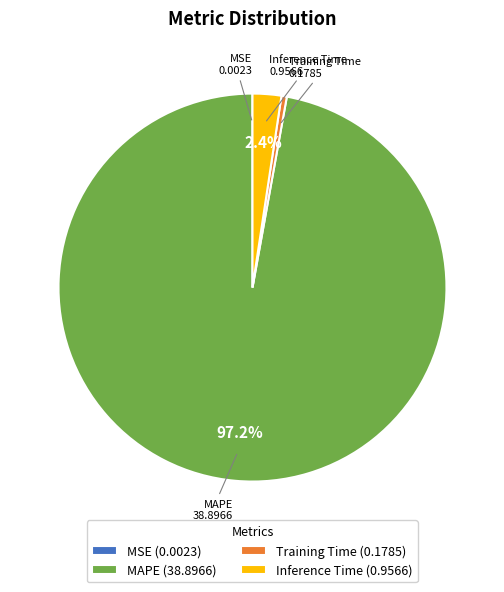

What is the largest slice in the pie chart?

MAPE